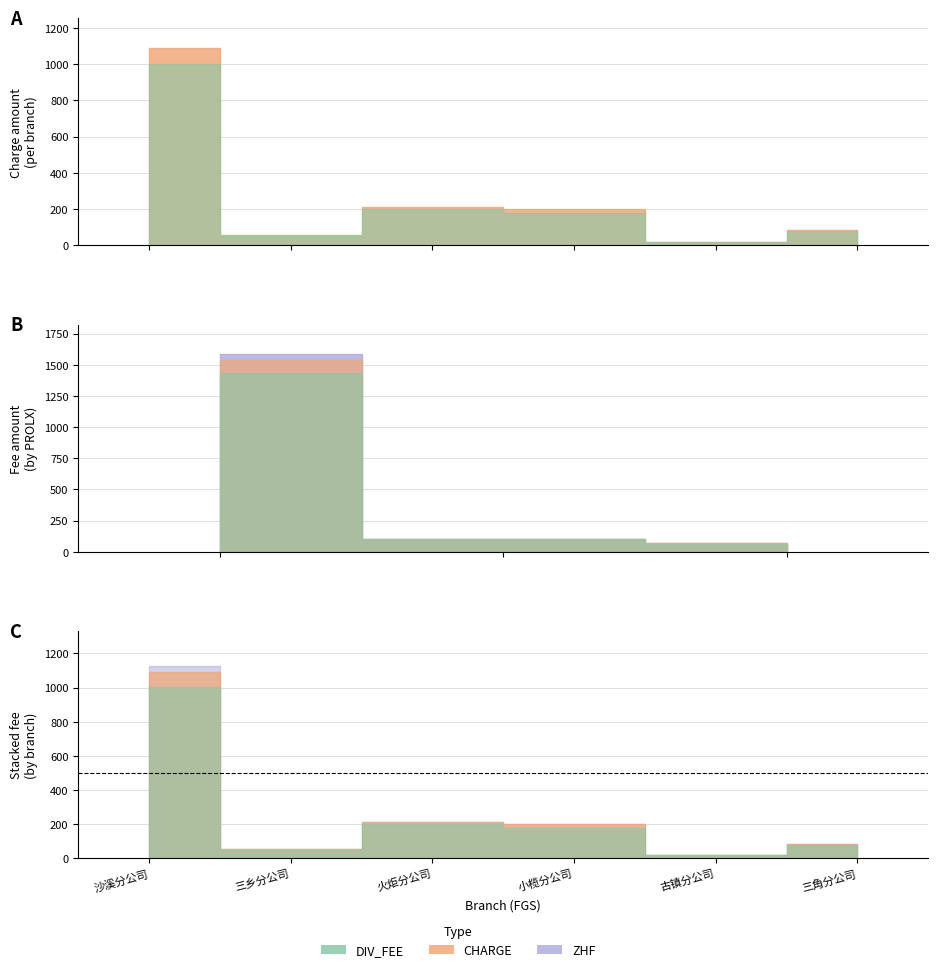

True or false: CHARGE and DIV_FEE intersect in this chart.

False